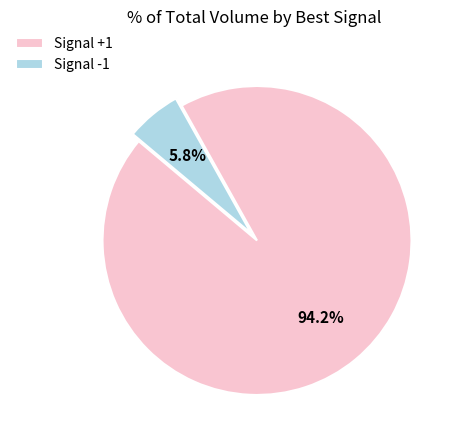

Which slice is the smallest?

Signal -1